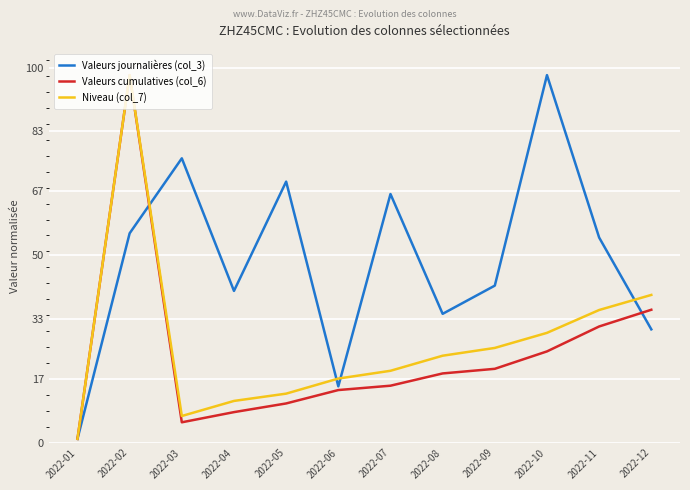

True or false: Valeurs cumulatives (col_6) has a value of 98.0 at 2022-02.

True